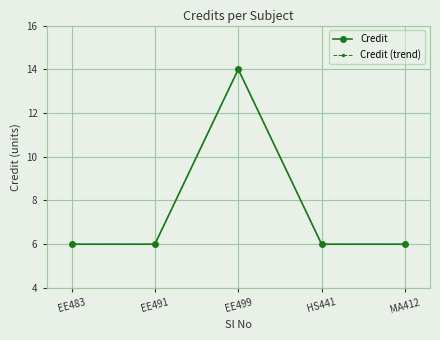

True or false: Credit and Credit (trend) intersect in this chart.

False